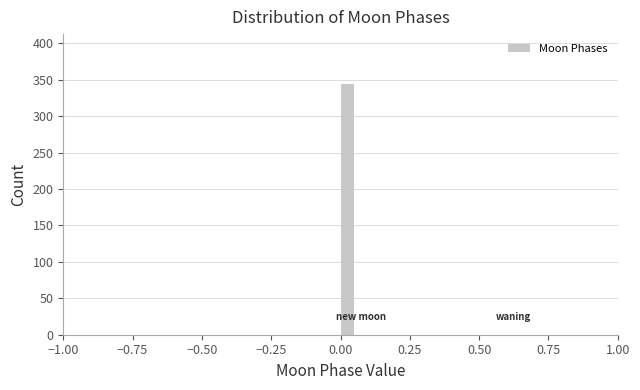

Around what value on the x-axis is the tallest bar? Give the approximate position of its centre, as read against the axis.

0.05